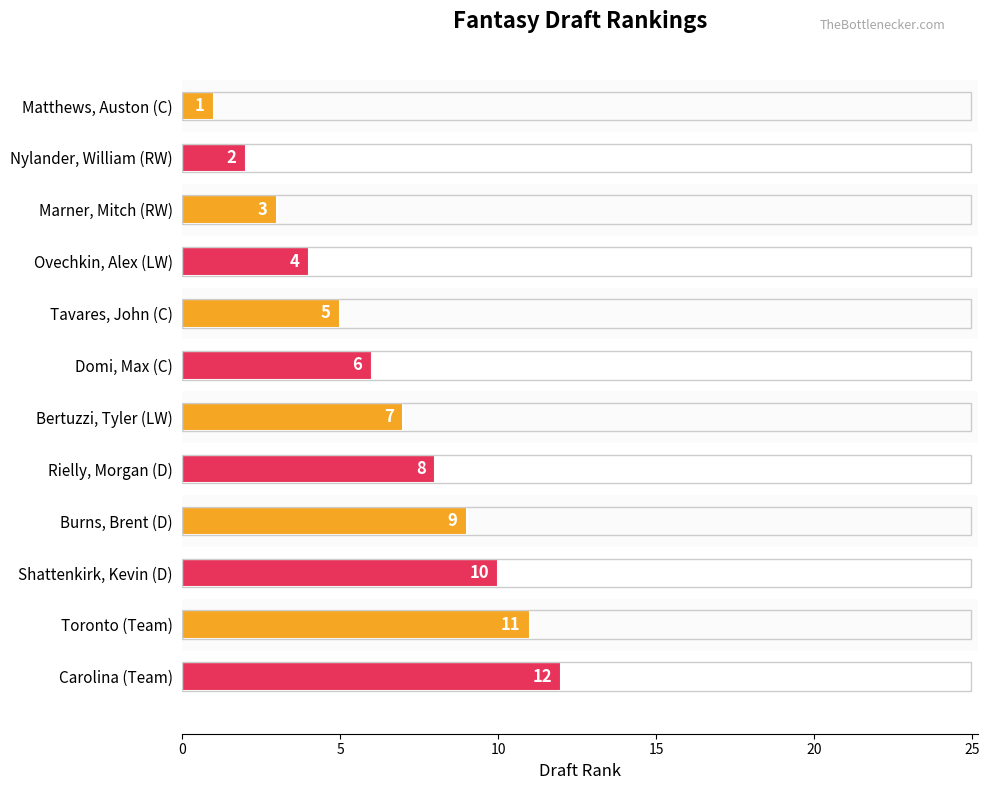

What is the difference between the maximum and minimum values?

11